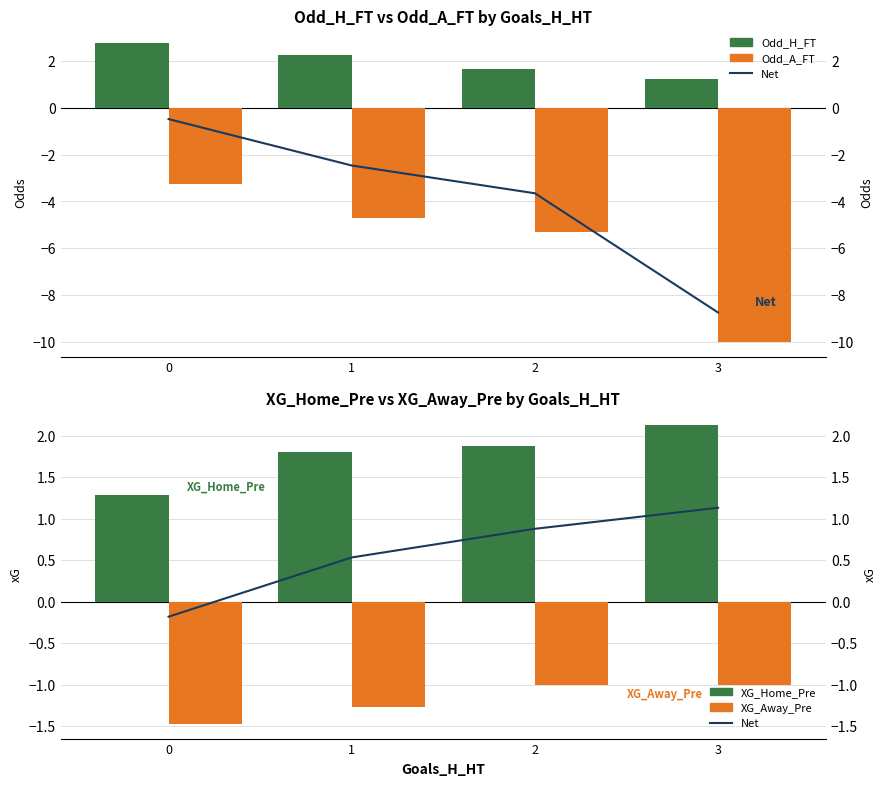

What is the sum of the XG_Home_Pre values at 1 and 3?

3.9